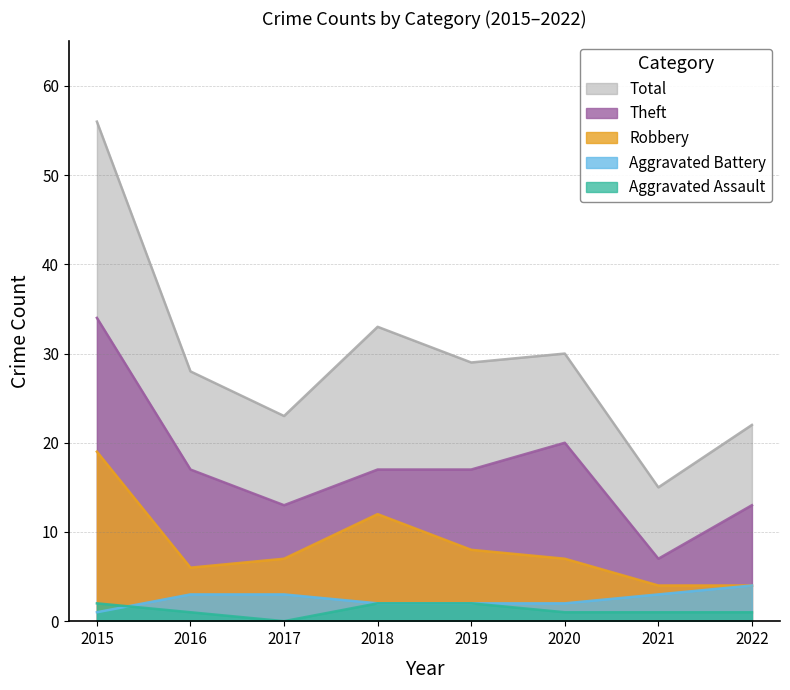

Which series has the largest total across all categories?

Total